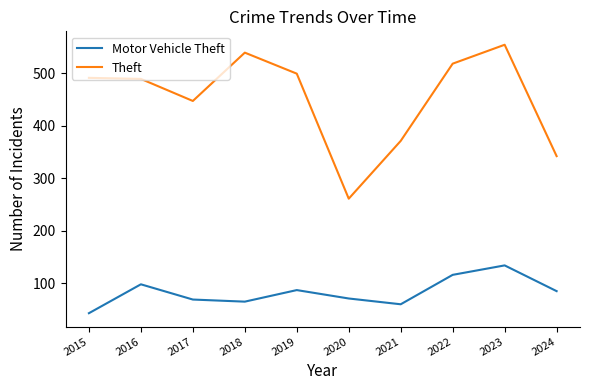

Which series has the largest total across all categories?

Theft